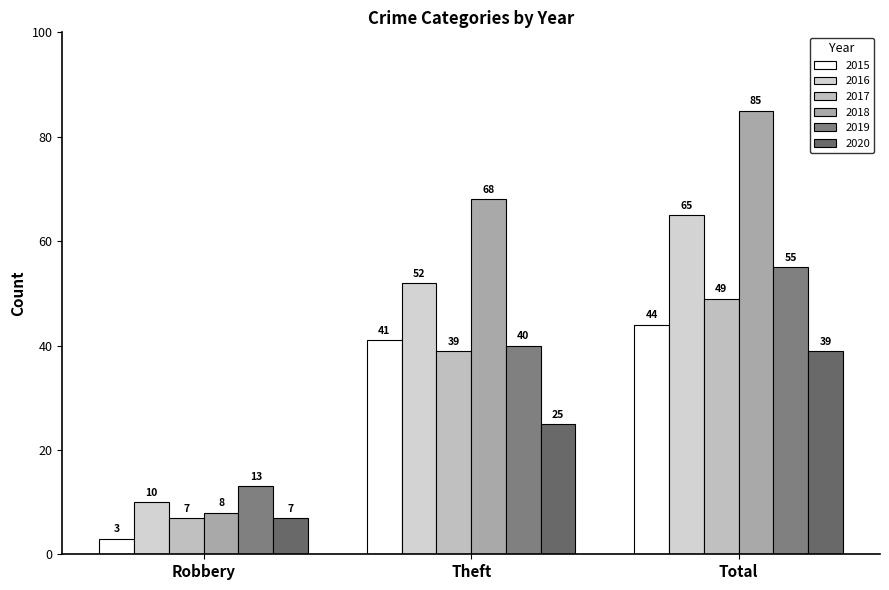

Reading left to right, extract all data points from this chart.

2015: Robbery=3	Theft=41	Total=44
2016: Robbery=10	Theft=52	Total=65
2017: Robbery=7	Theft=39	Total=49
2018: Robbery=8	Theft=68	Total=85
2019: Robbery=13	Theft=40	Total=55
2020: Robbery=7	Theft=25	Total=39